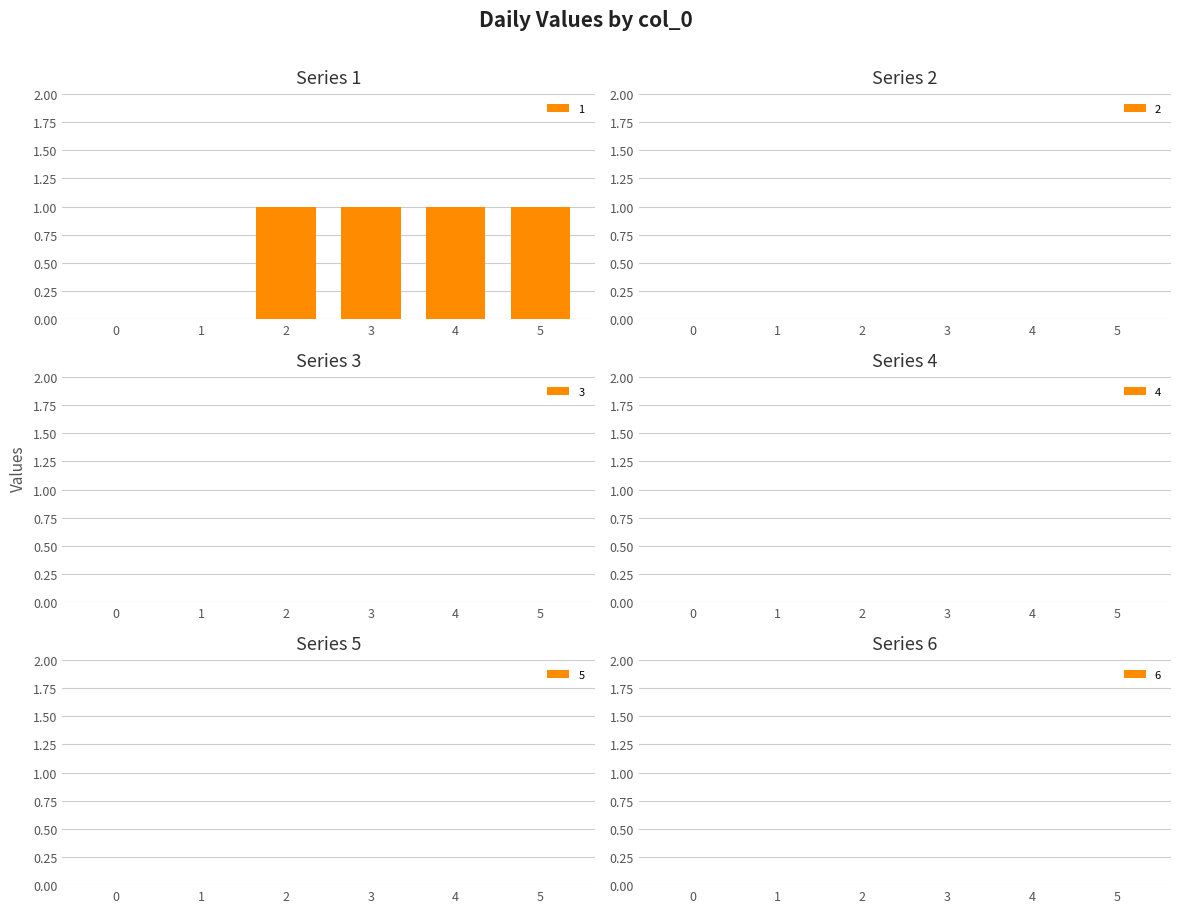

How many categories are shown in the chart?

6